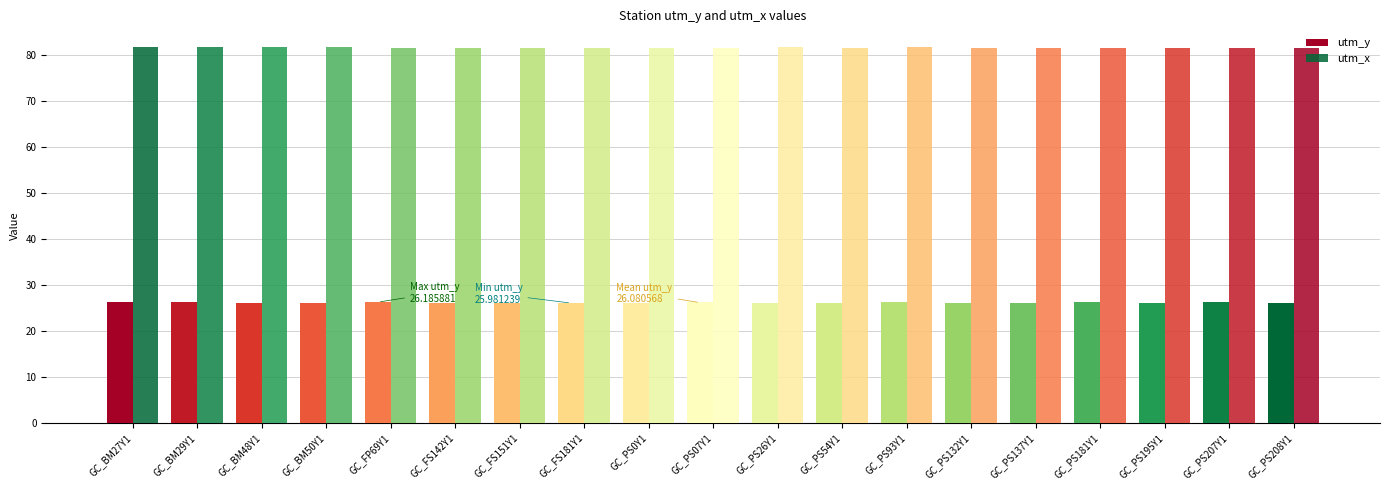

What is the sum of the utm_y values at GC_BM29Y1 and GC_PS93Y1?

52.3